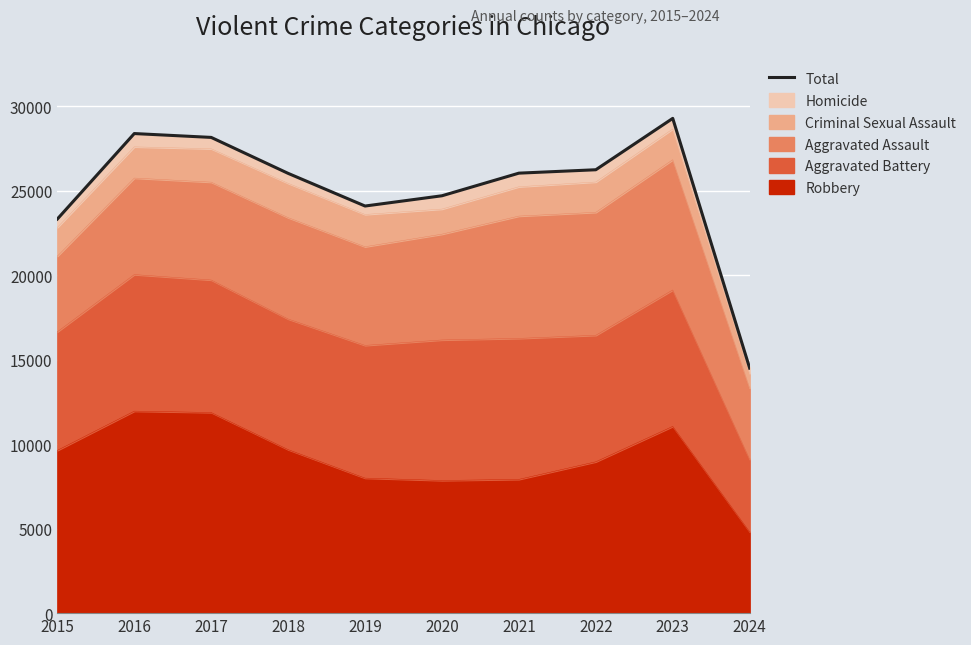

The value at 2022 is 8751. True or false?

False